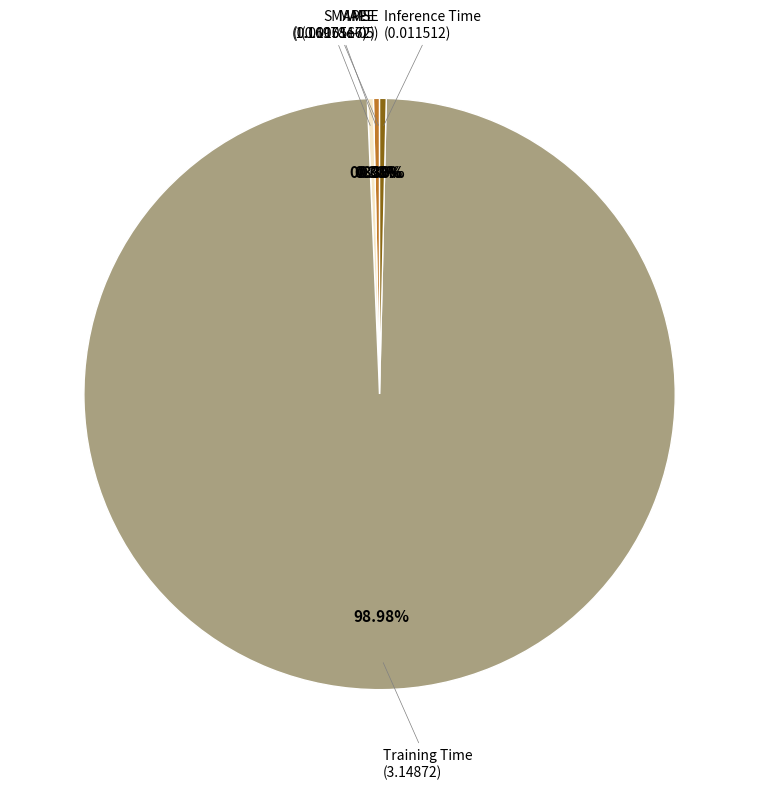

Is there any slice that represents more than half of the pie?

Yes